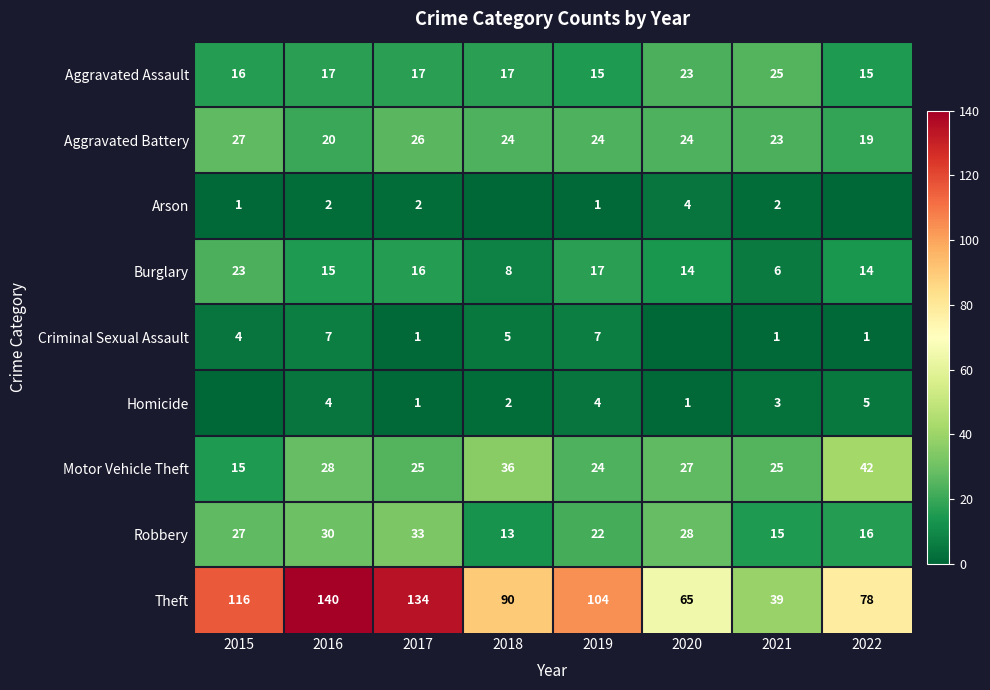

At how many categories does at least one series exceed 70?

6